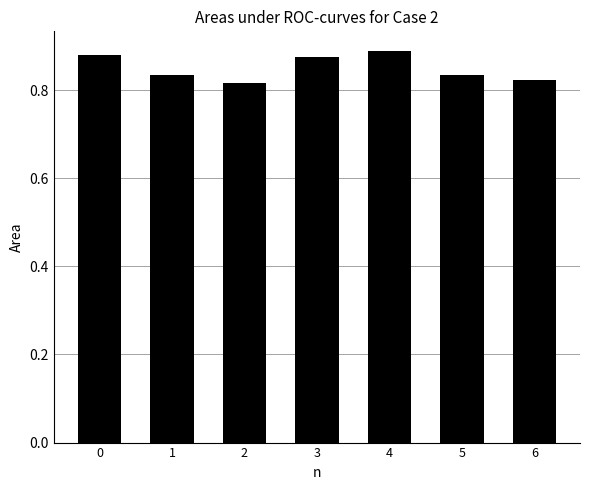

The chart shows a value of 0.2 at 2. True or false?

False